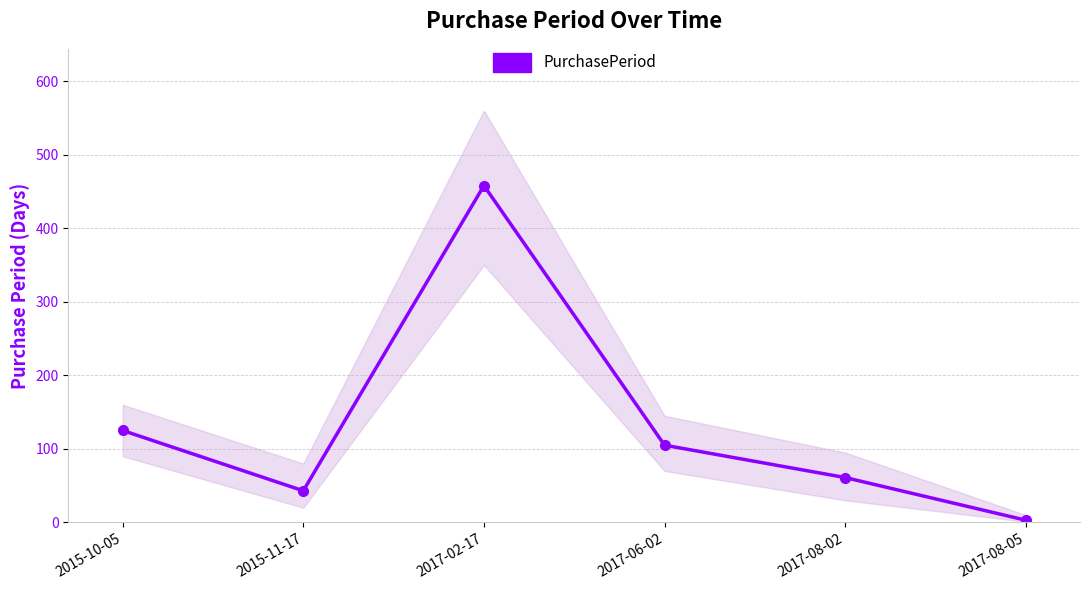

What is the greatest value displayed?

458